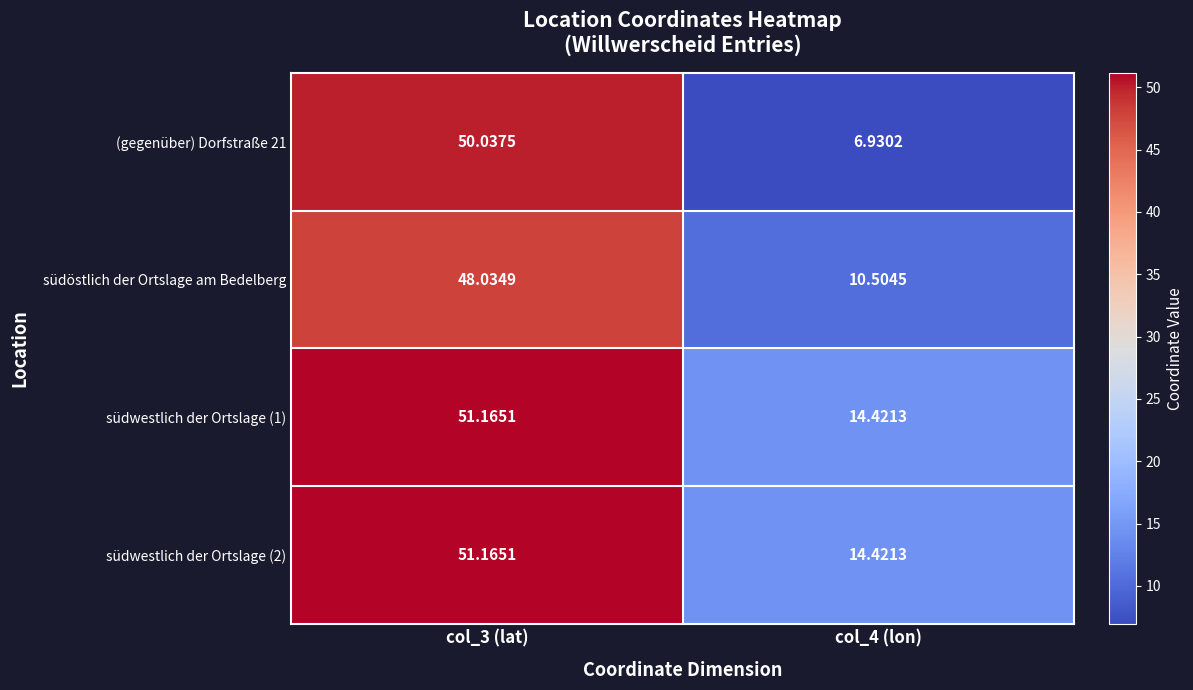

Is the value of südwestlich der Ortslage (1) at col_3 (lat) greater than the value of südöstlich der Ortslage am Bedelberg at col_4 (lon)?

Yes